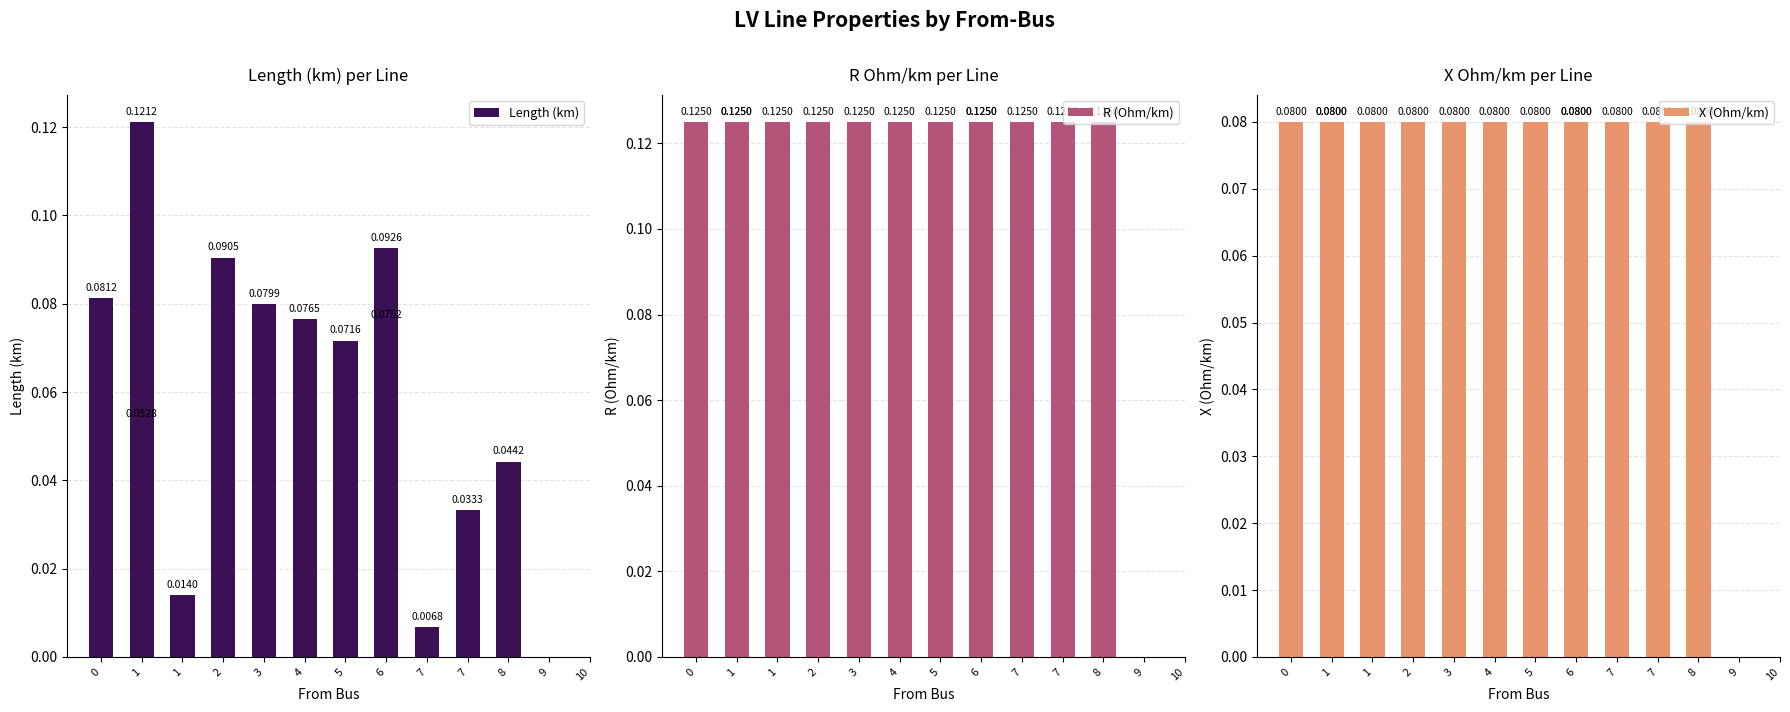

What is the value of the X (Ohm/km) bar at the 10th from the left?

0.1